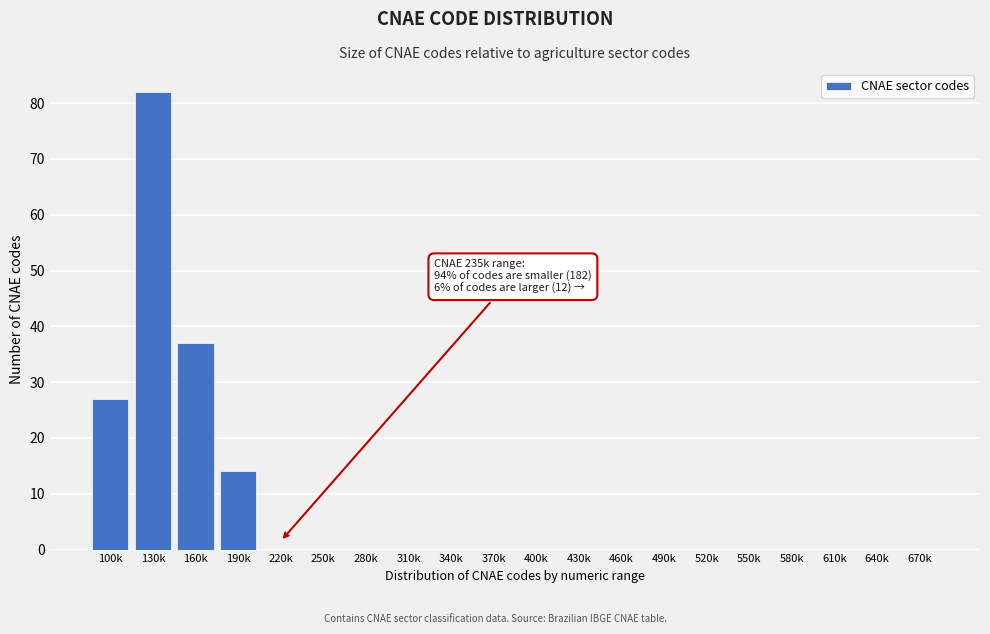

Reading left to right, list all the values displayed in this chart.

100k=27	130k=82	160k=37	190k=14	220k=0	250k=0	280k=0	310k=0	340k=0	370k=0	400k=0	430k=0	460k=0	490k=0	520k=0	550k=0	580k=0	610k=0	640k=0	670k=0